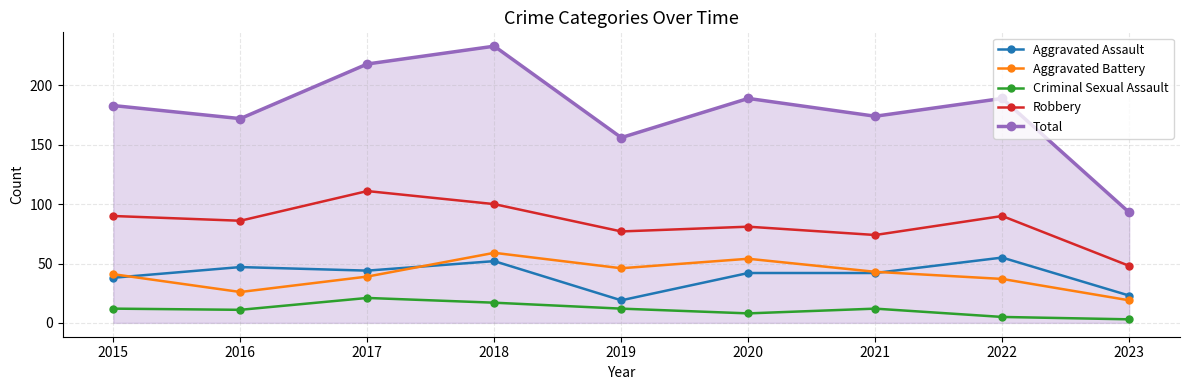

At 2016, list the series in order from smallest to largest.

Criminal Sexual Assault, Aggravated Battery, Aggravated Assault, Robbery, Total